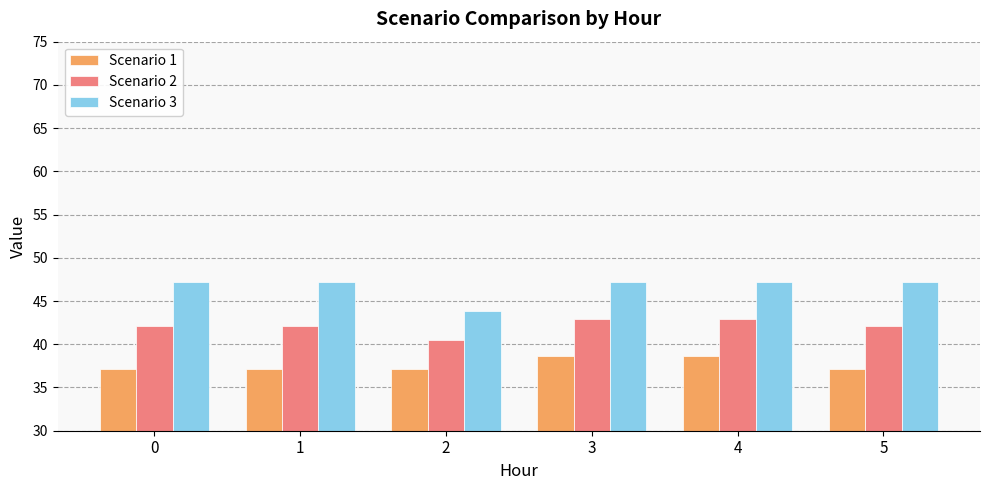

What are all the series names shown in the legend?

Scenario 1, Scenario 2, Scenario 3